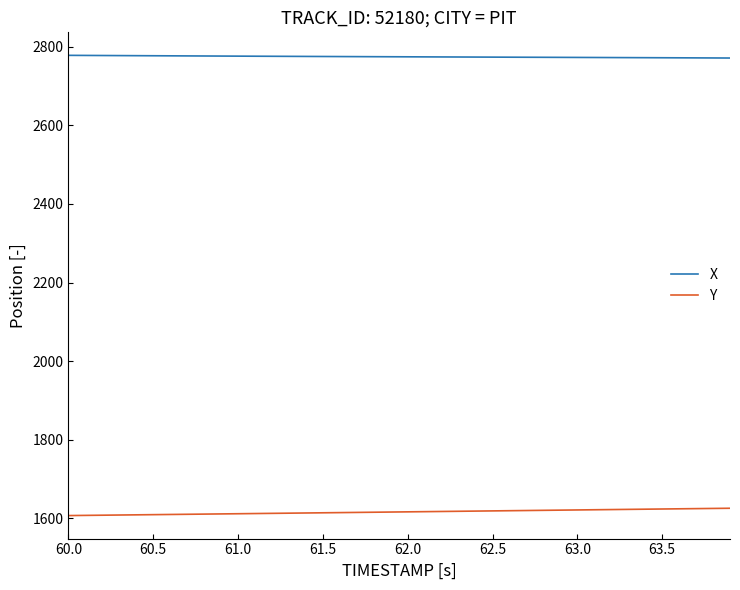

List the series in order of their peak value, lowest first.

Y, X